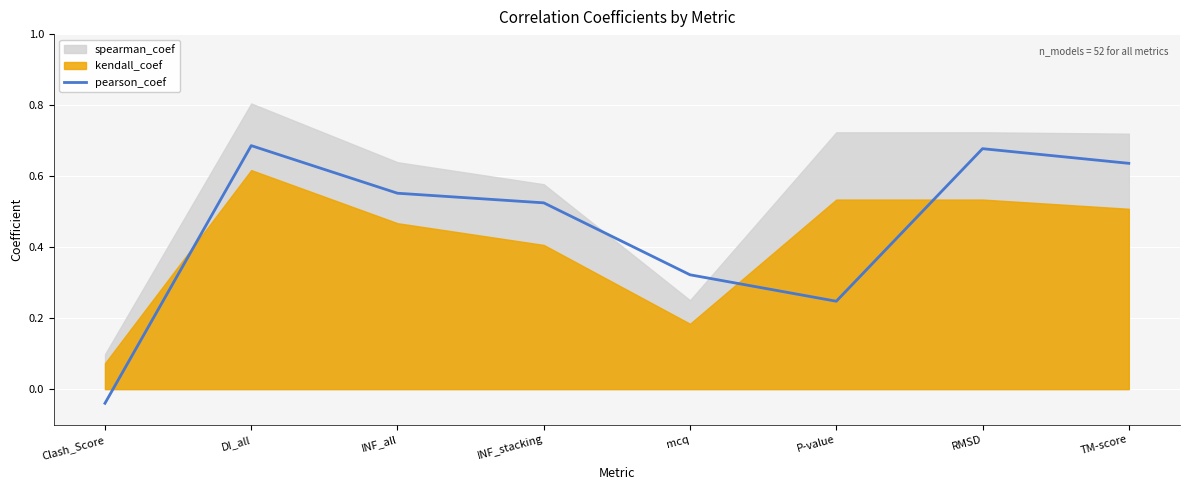

What position from the right is DI_all?

7